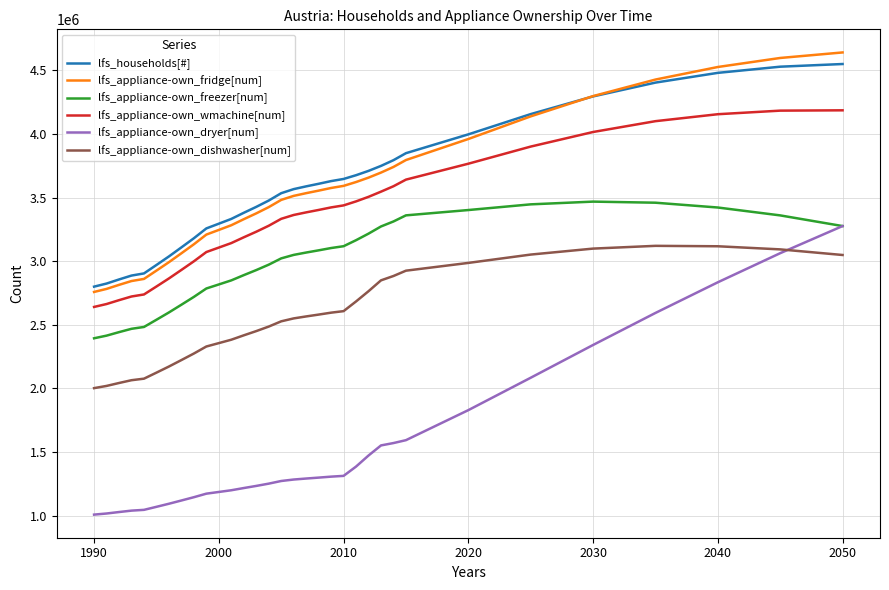

What is the greatest value displayed?

4641945.4